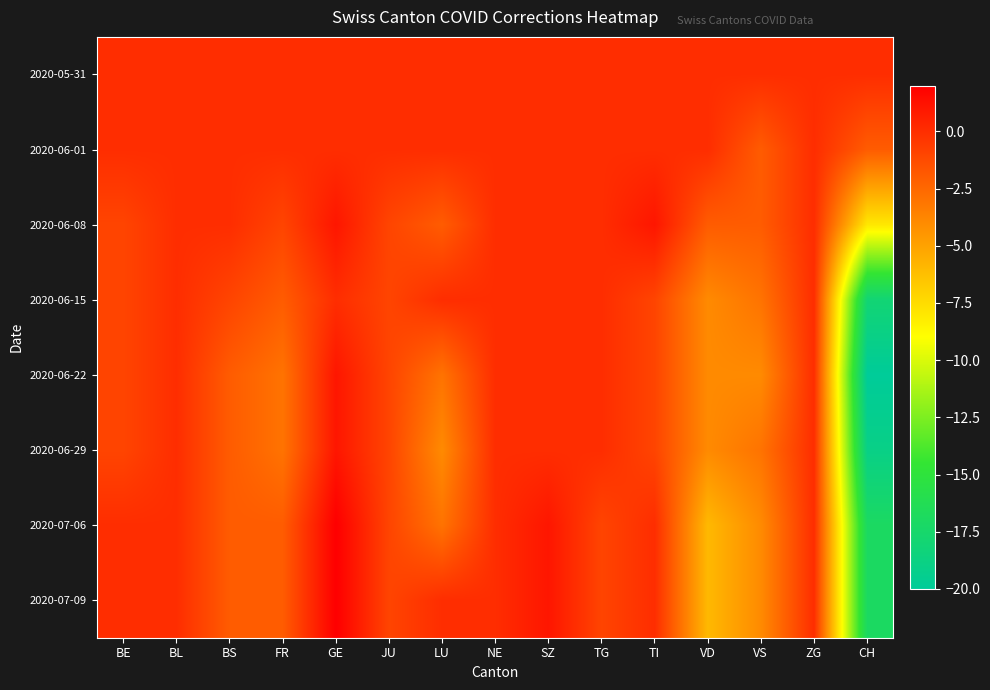

What is the maximum value shown in the chart?

2